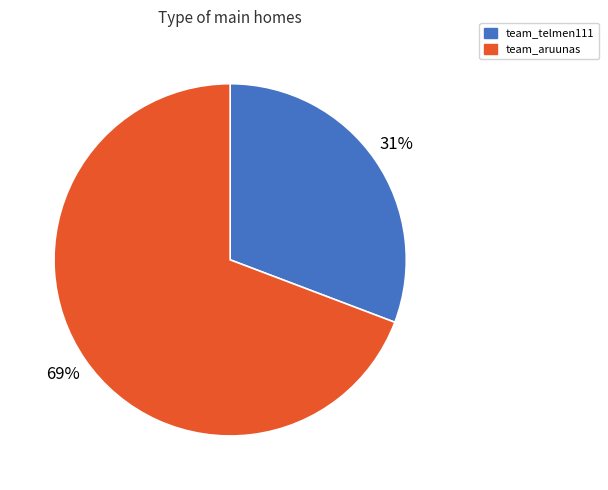

Which slice is the smallest?

team_telmen111